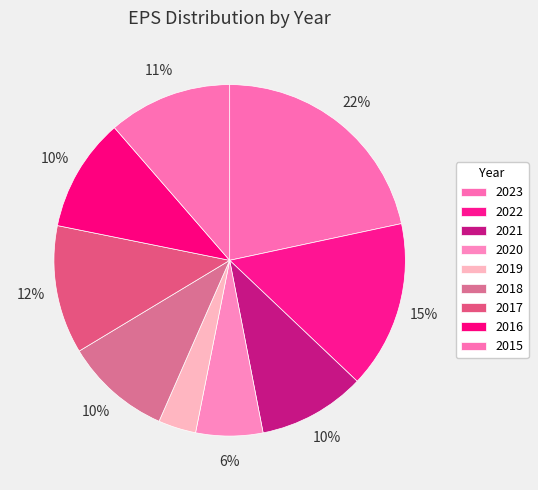

Rank the categories by value from highest to lowest.

2023, 2022, 2017, 2015, 2016, 2021, 2018, 2020, 2019